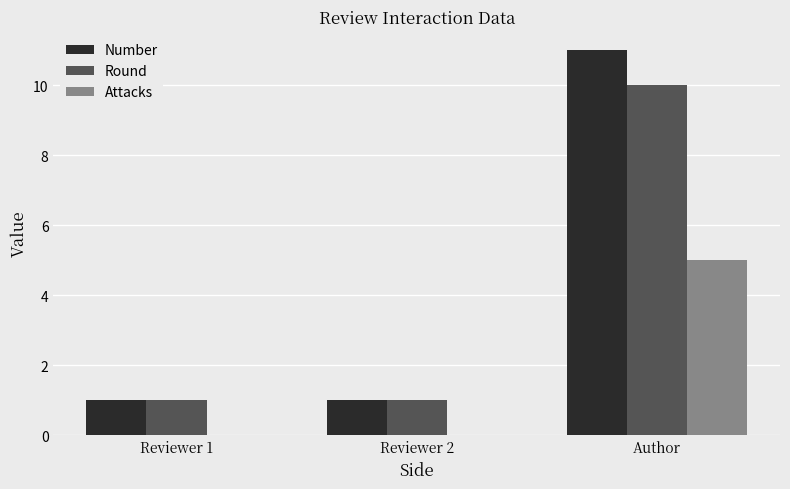

What is the sum of the Round values at Reviewer 2 and Author?

11